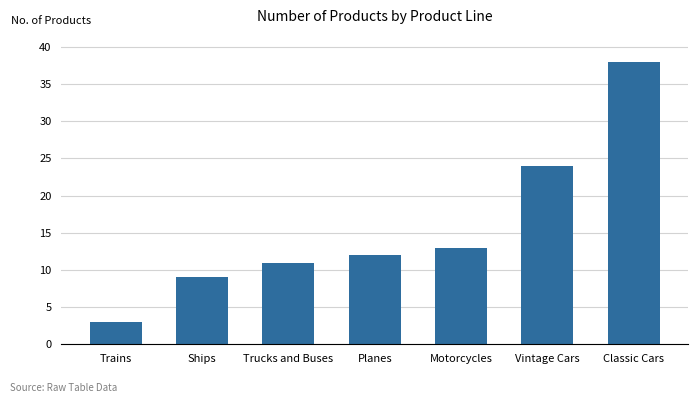

At which label is the value closest to 20?

Vintage Cars